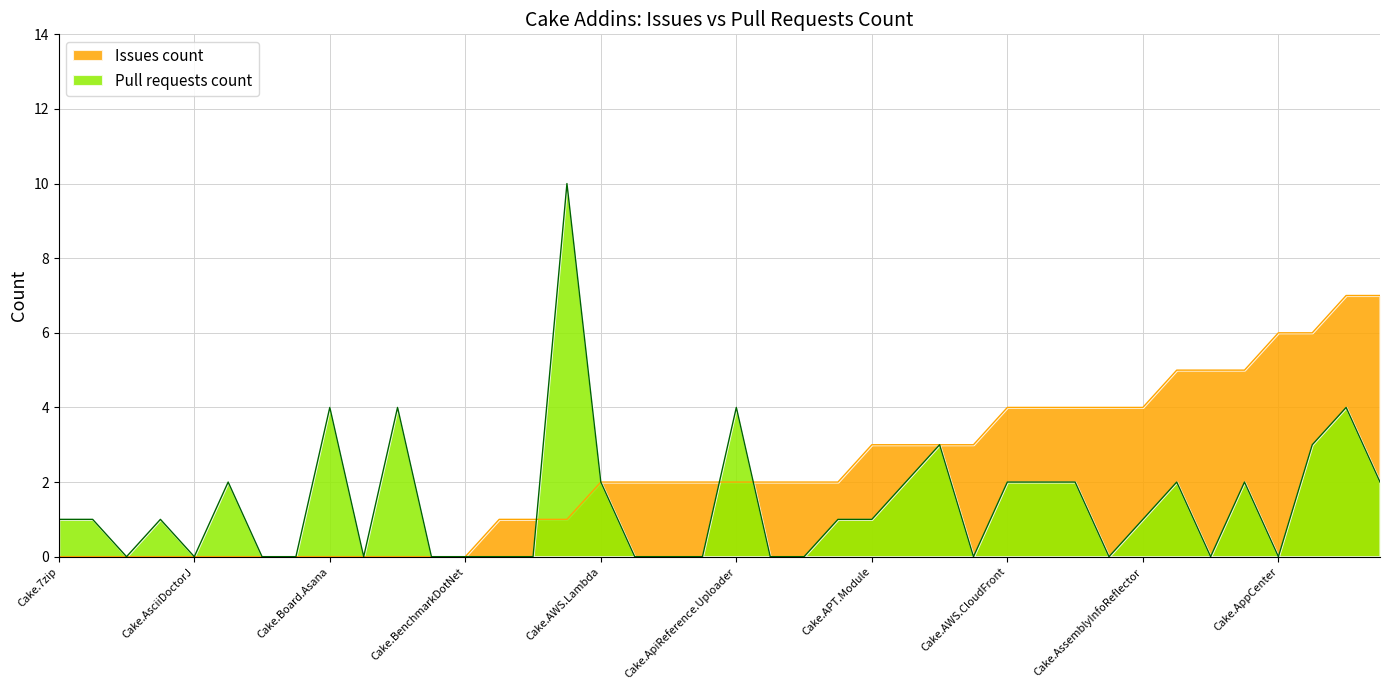

What value does the Pull requests count series have at Cake.Board.Asana?

4